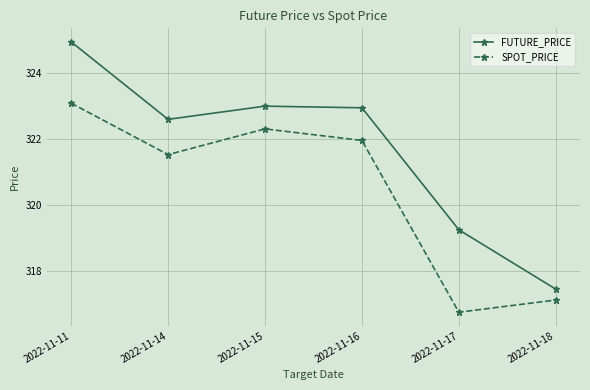

What is the value of the SPOT_PRICE point at the 6th from the left?

317.1